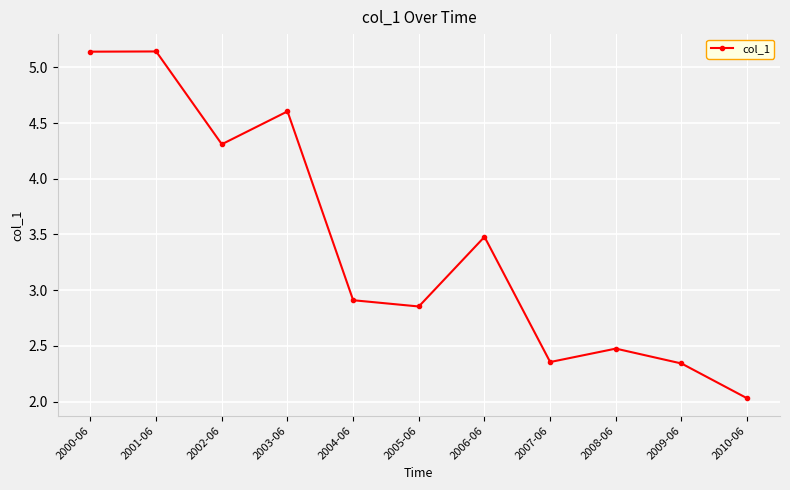

What is the difference between the values at 2008-06 and 2001-06?

2.7